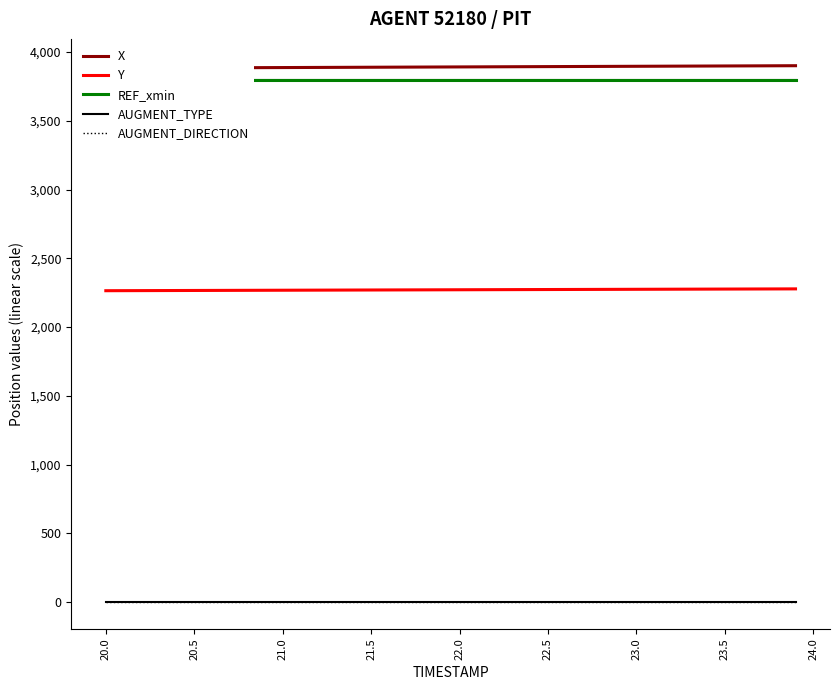

The value of REF_xmin at 20.5 is 3796.5. True or false?

True